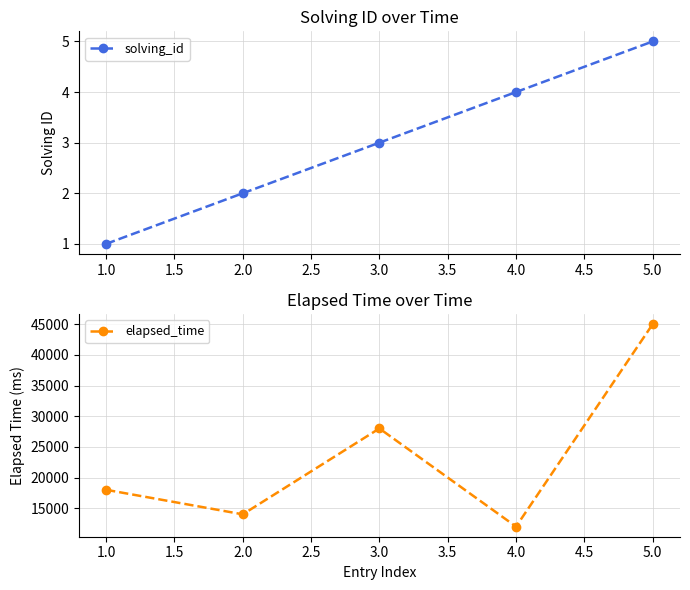

List the labels in order of solving_id value, largest first.

5.0, 4.0, 3.0, 2.0, 1.0